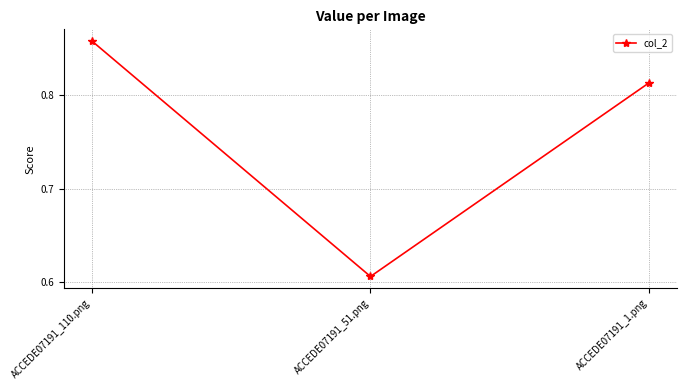

Rank the categories by value from highest to lowest.

ACCEDE07191_110.png, ACCEDE07191_1.png, ACCEDE07191_51.png